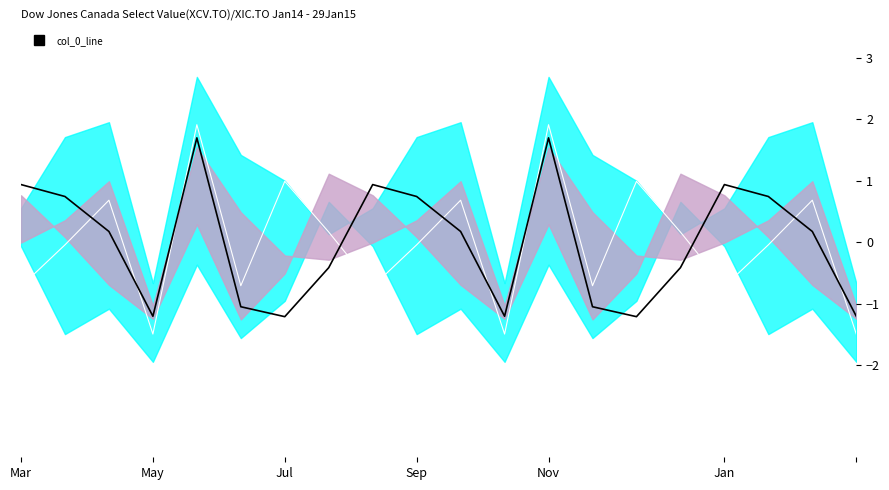

The col_5 series shows 1.0 at Jul. True or false?

True